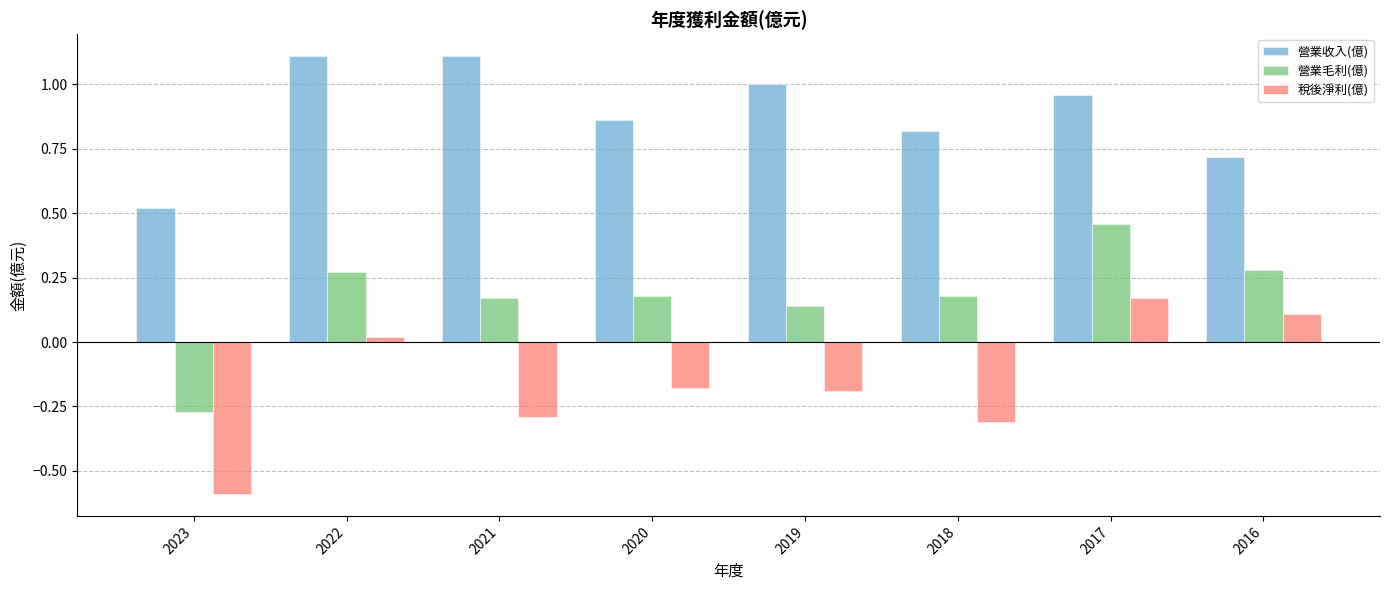

Which series has the largest total across all categories?

營業收入(億)